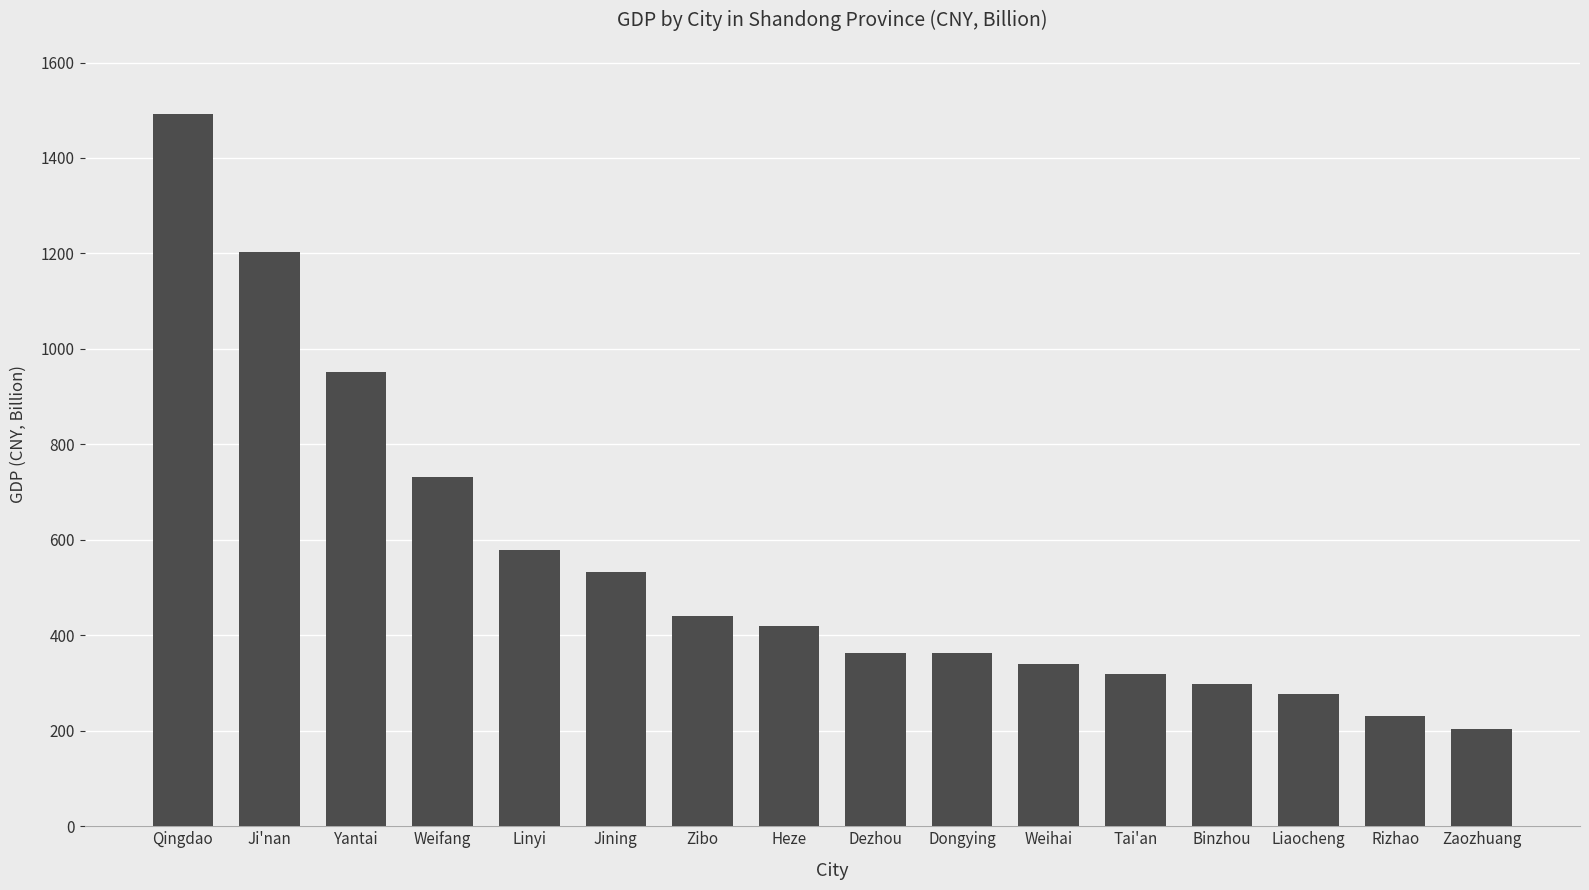

How many bars are there in total?

16